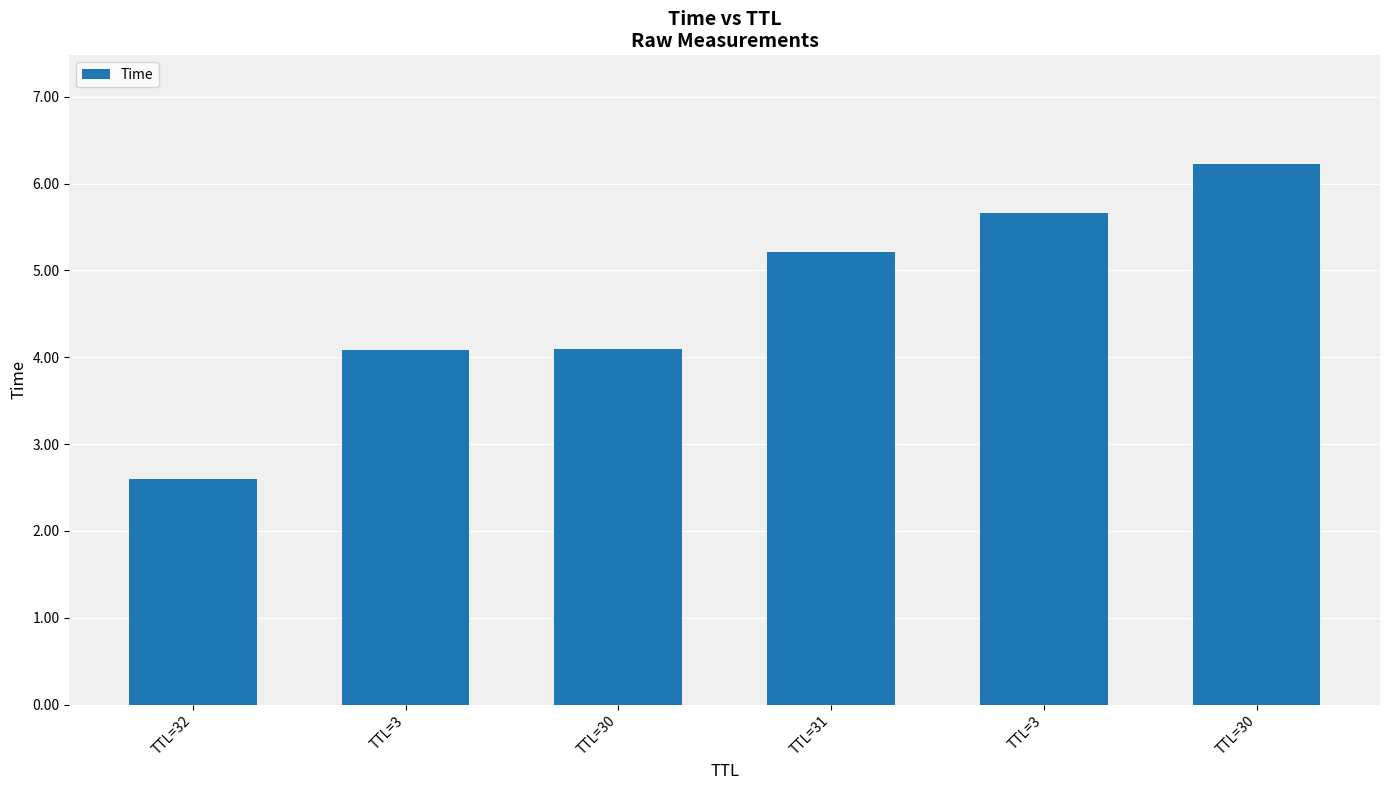

What is the maximum value shown in the chart?

6.2